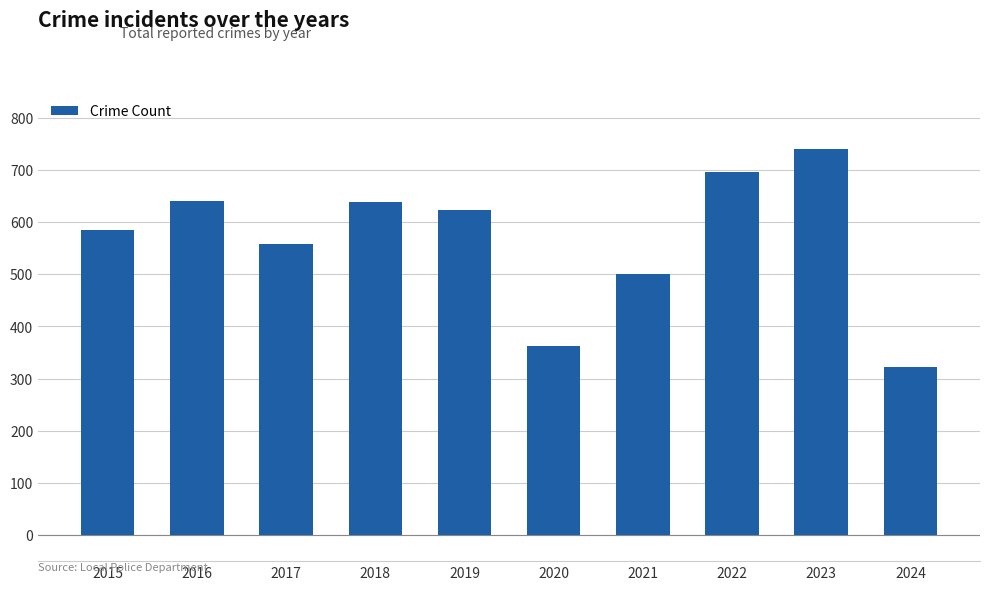

At which category does the chart reach its peak across all series?

2023